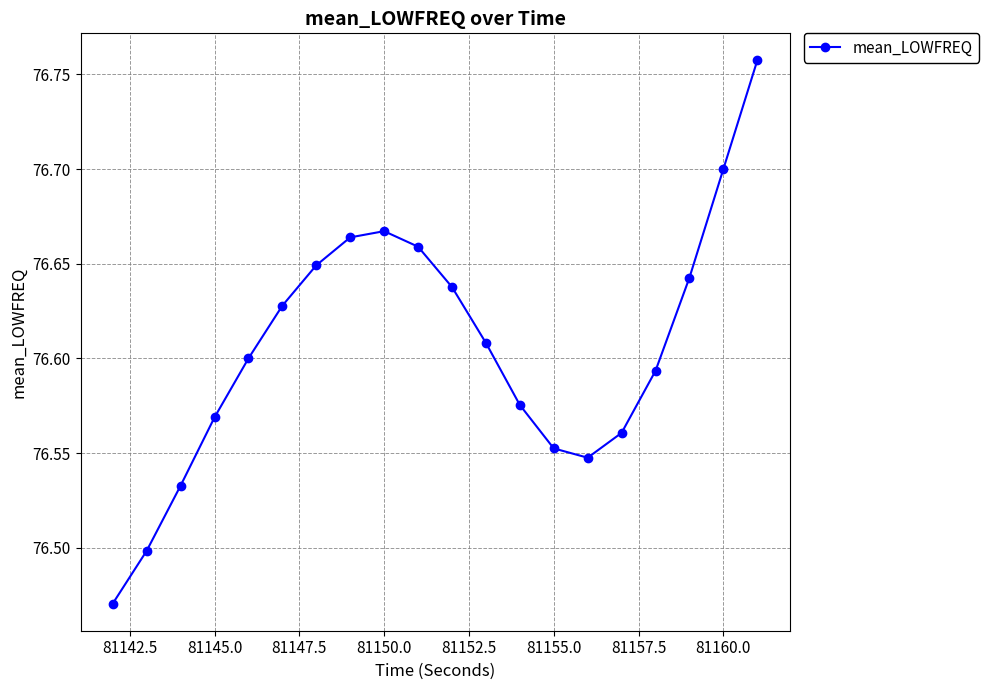

What is the sum of all values?

1532.1